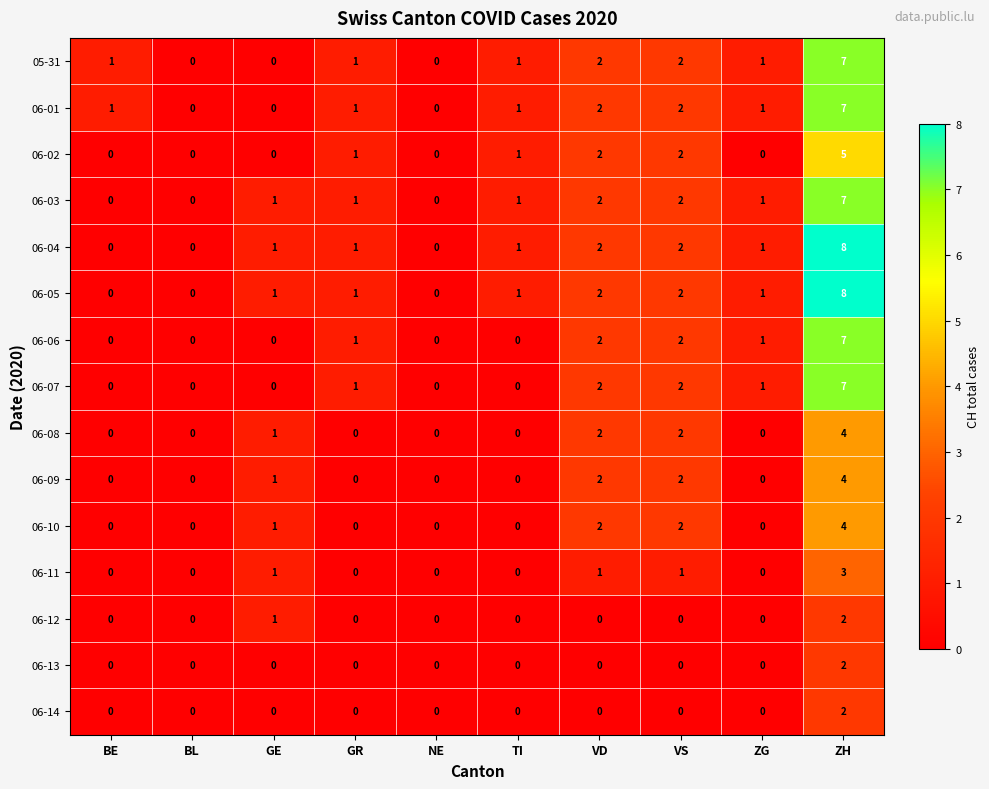

At which category is the sum across all series the highest?

ZH